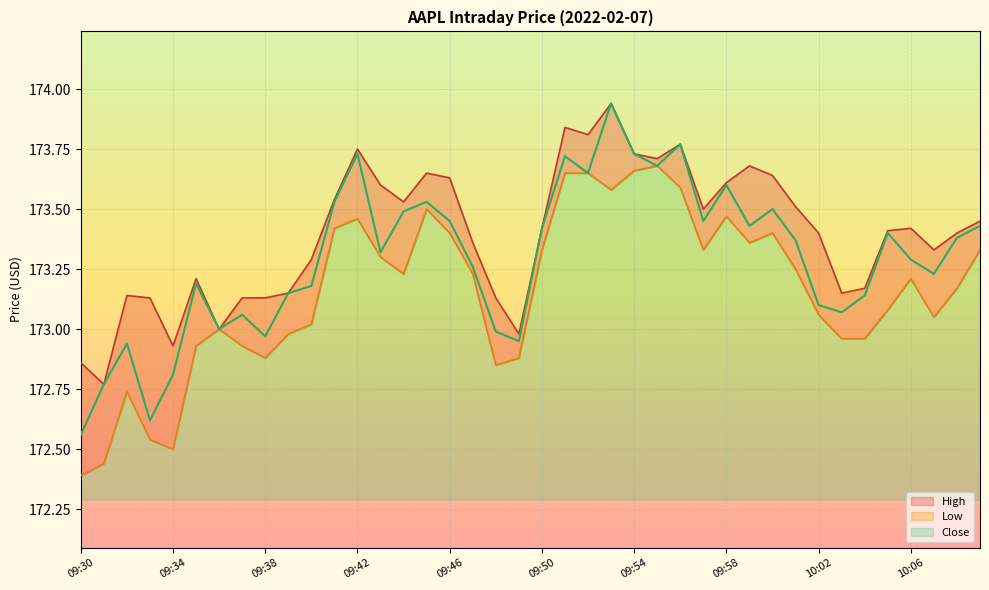

True or false: High and Low cross at least once.

False